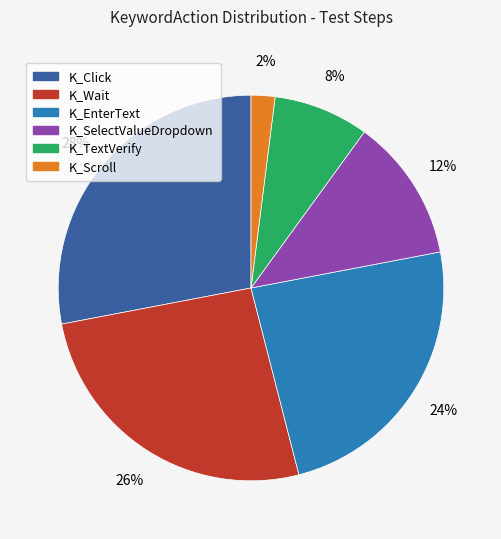

To the nearest percent, what is the difference between the largest and smallest slice percentages?

26%